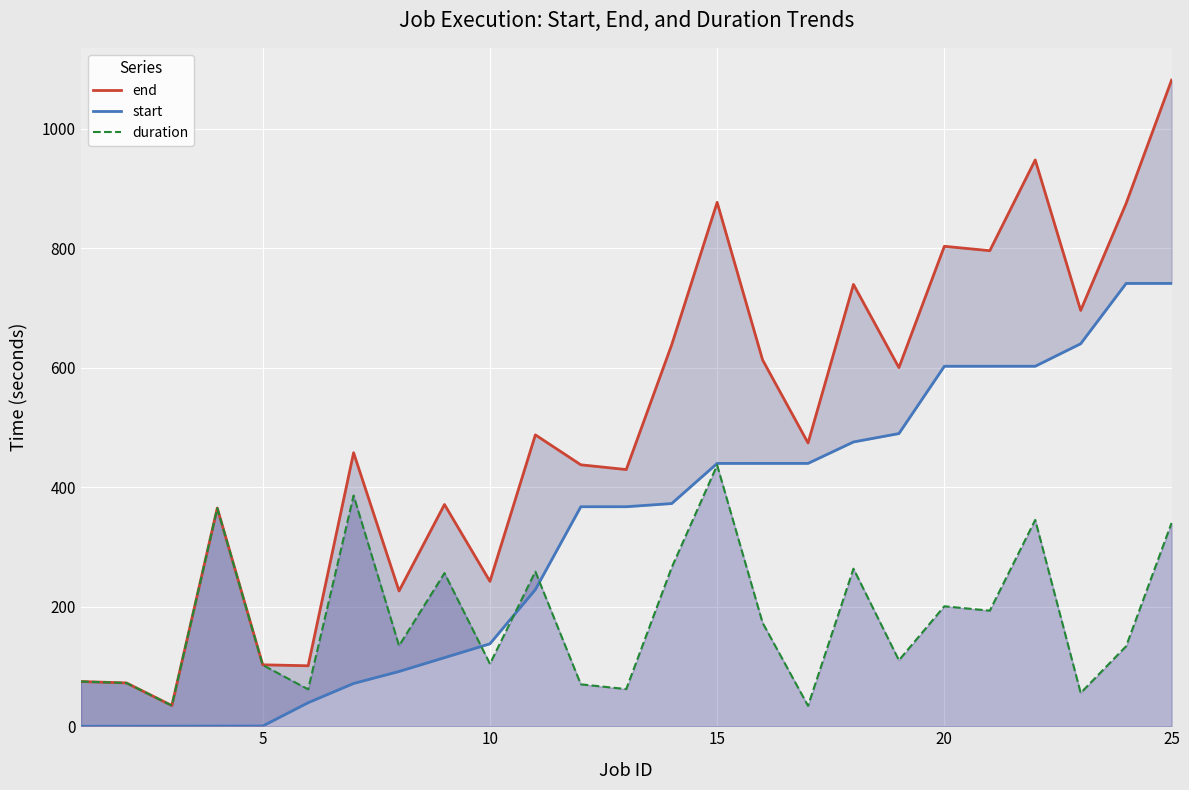

What is the highest value of the duration series?

436.9